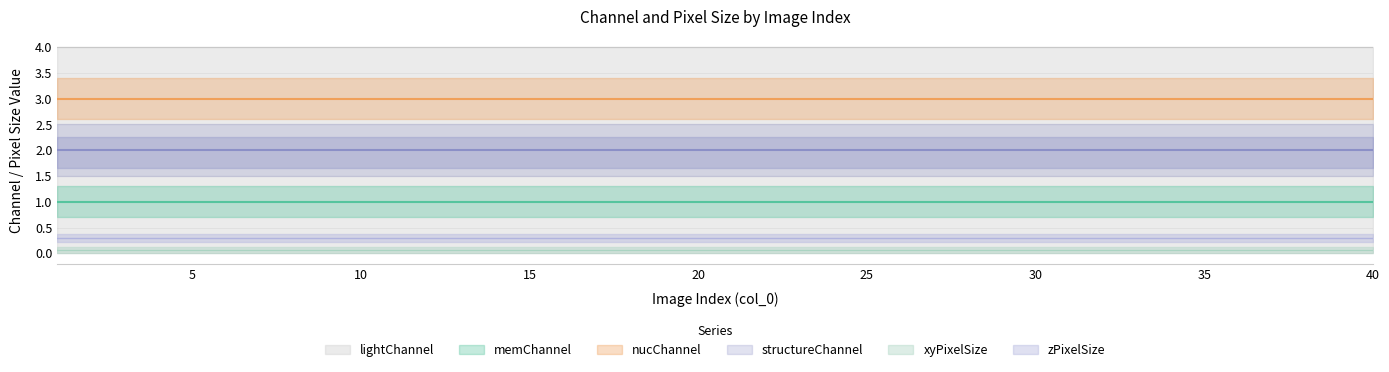

What is the average value of the xyPixelSize series?

0.1